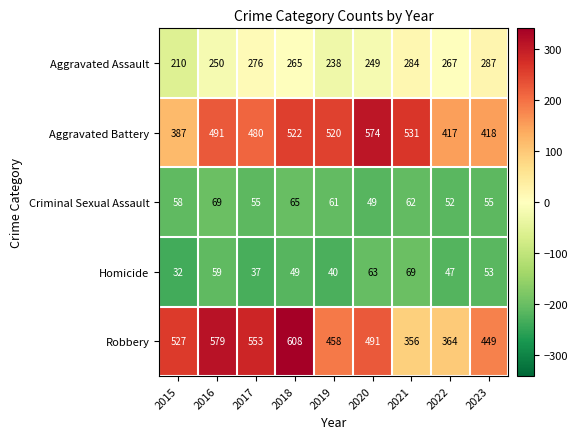

Rank the categories by Robbery value from lowest to highest.

2021, 2022, 2023, 2019, 2020, 2015, 2017, 2016, 2018